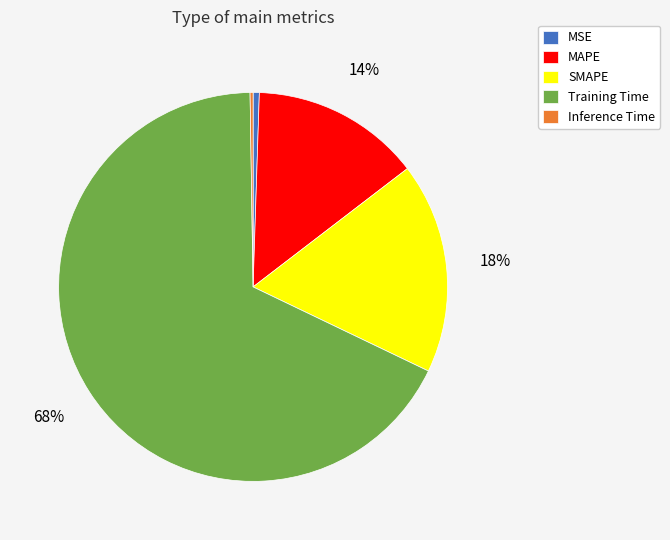

Is it true that MAPE is 14% of the pie?

True